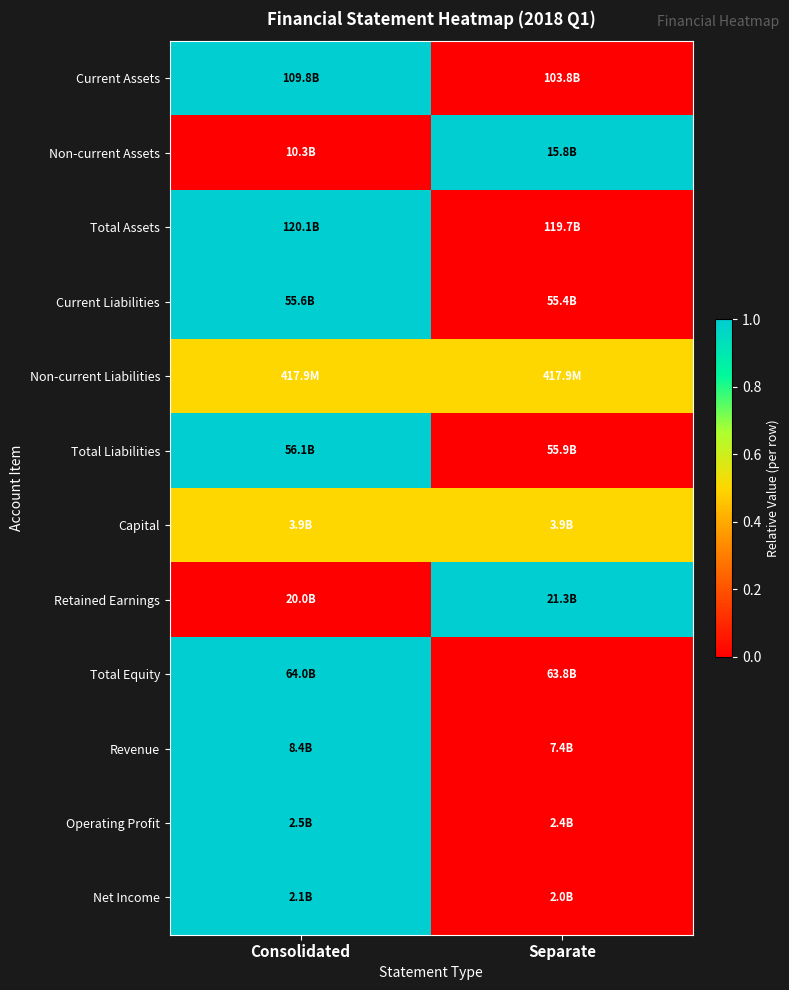

Reading right to left, list all the values displayed in this chart.

Current Assets: Separate=0.0	Consolidated=1.0
Non-current Assets: Separate=1.0	Consolidated=0.0
Total Assets: Separate=0.0	Consolidated=1.0
Current Liabilities: Separate=0.0	Consolidated=1.0
Non-current Liabilities: Separate=0.5	Consolidated=0.5
Total Liabilities: Separate=0.0	Consolidated=1.0
Capital: Separate=0.5	Consolidated=0.5
Retained Earnings: Separate=1.0	Consolidated=0.0
Total Equity: Separate=0.0	Consolidated=1.0
Revenue: Separate=0.0	Consolidated=1.0
Operating Profit: Separate=0.0	Consolidated=1.0
Net Income: Separate=0.0	Consolidated=1.0